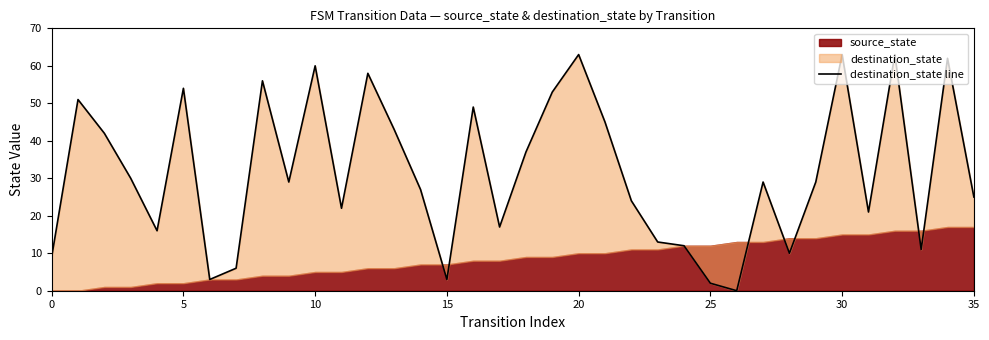

Reading left to right, list all the values displayed in this chart.

9	51	42	30	16	54	3	6	56	29	60	22	58	43	27	3	49	17	37	53	63	45	24	13	12	2	0	29	10	29	63	21	63	11	62	25